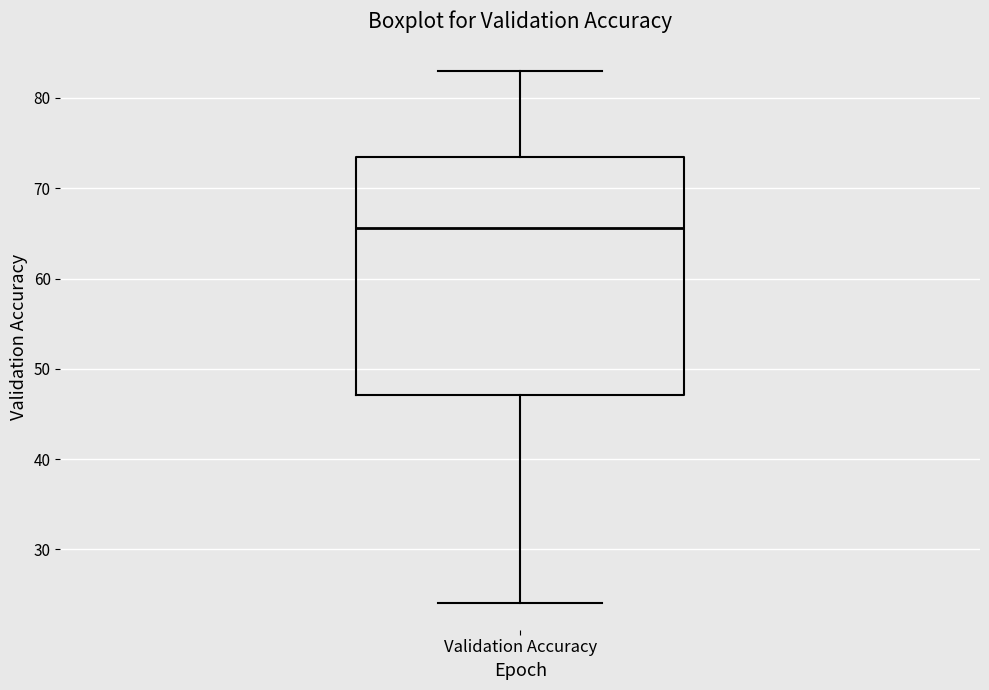

Transcribe this box plot: give where the median line is, the range the box spans, and where the two whiskers end, as read against the y-axis. The values are not printed on the chart, so give them approximately, as read against the axis.

median 66, box 47 to 73, whiskers 24 to 83